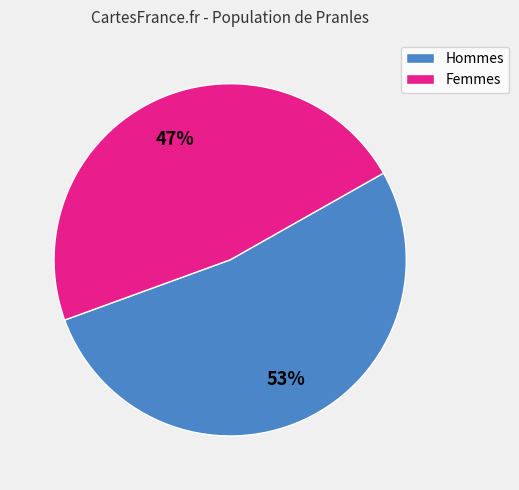

Combined, do Femmes and Hommes account for over 50%?

Yes